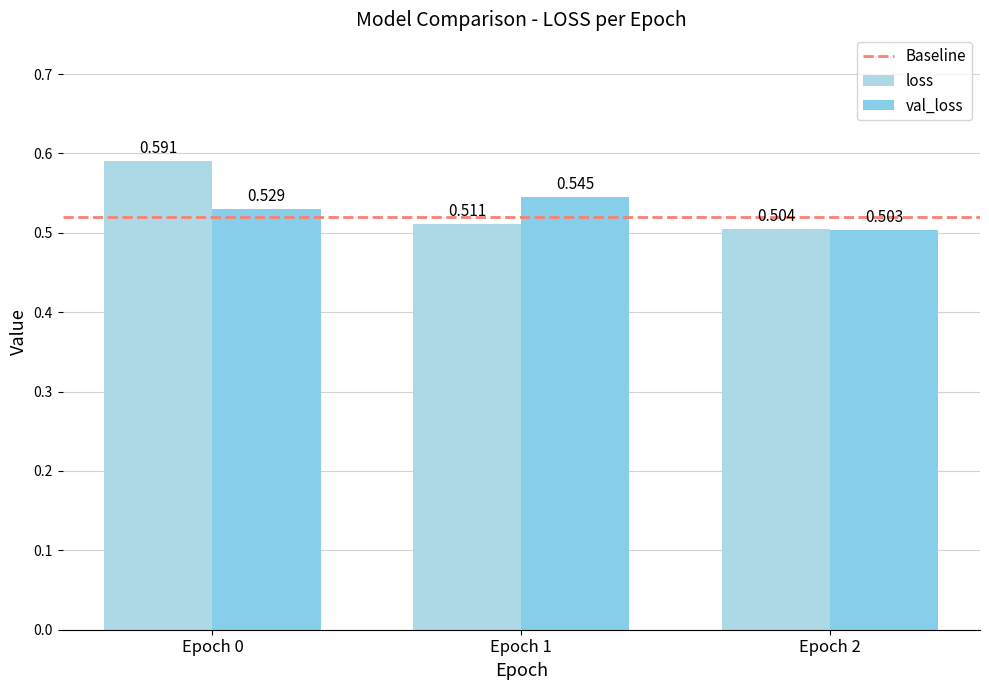

List the series in order of their overall mean, lowest first.

val_loss, loss